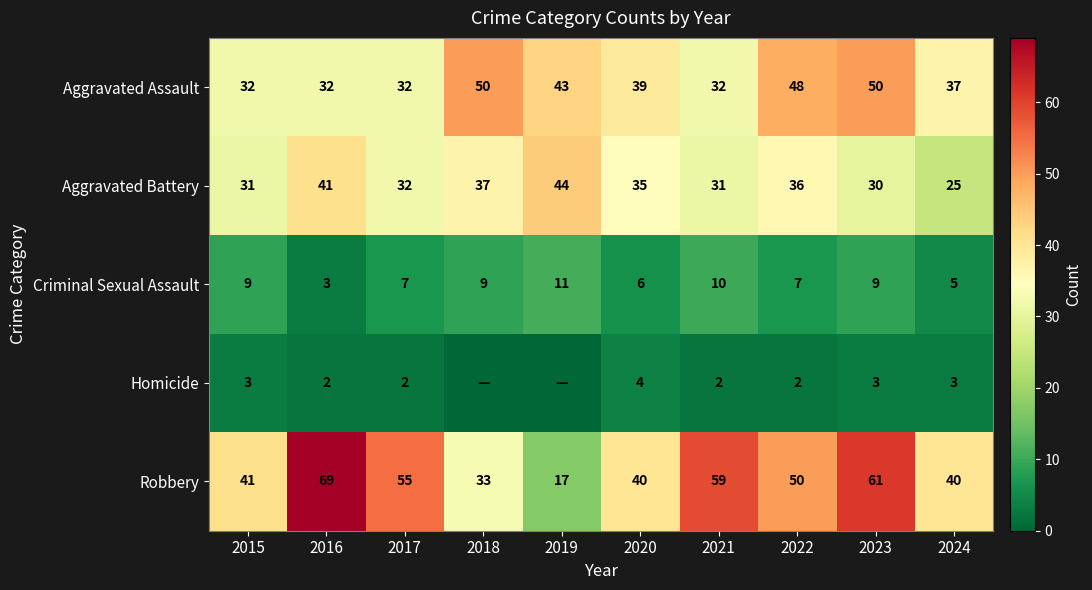

At how many categories does at least one series exceed 18?

10